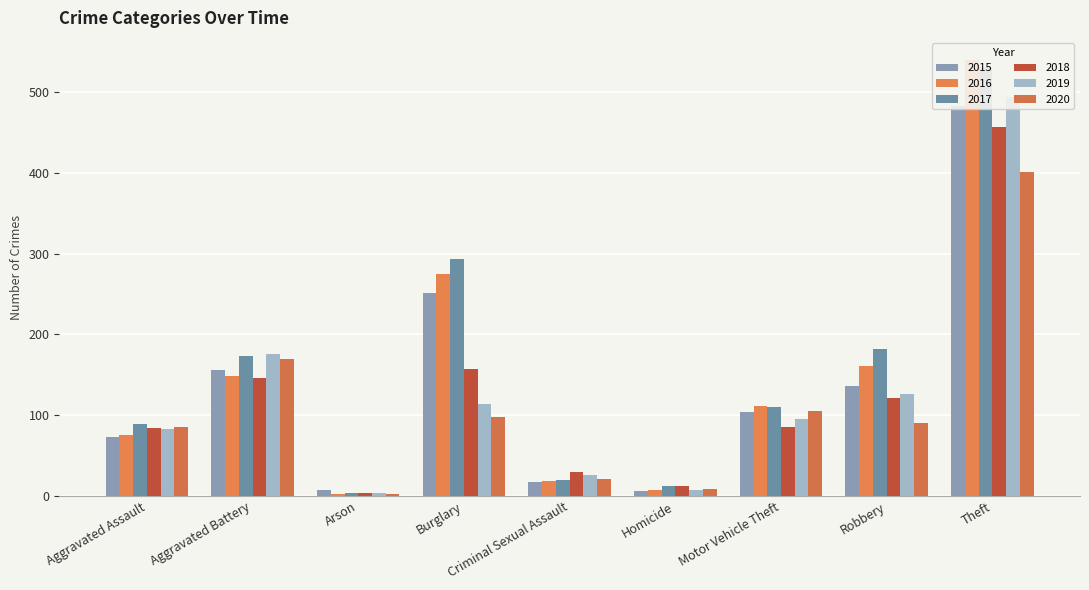

Reading left to right, extract all data points from this chart.

2015: 73	156	7	251	18	6	104	136	483
2016: 75	149	3	275	19	8	112	161	540
2017: 89	173	4	293	20	13	110	182	531
2018: 84	146	4	157	30	12	86	121	457
2019: 83	176	4	114	26	8	95	126	494
2020: 86	170	3	98	21	9	105	90	401